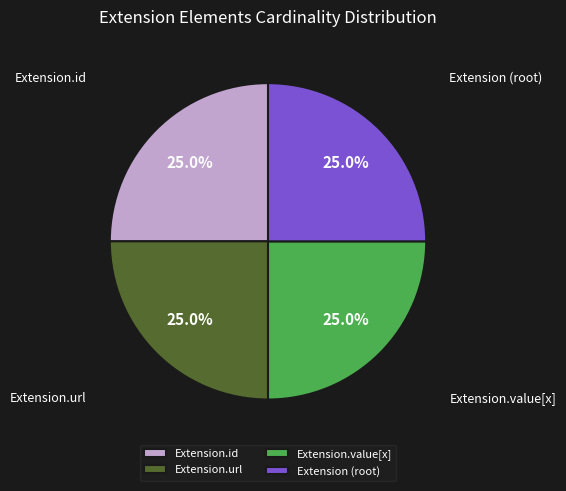

To the nearest percent, what portion does Extension.url represent?

25%